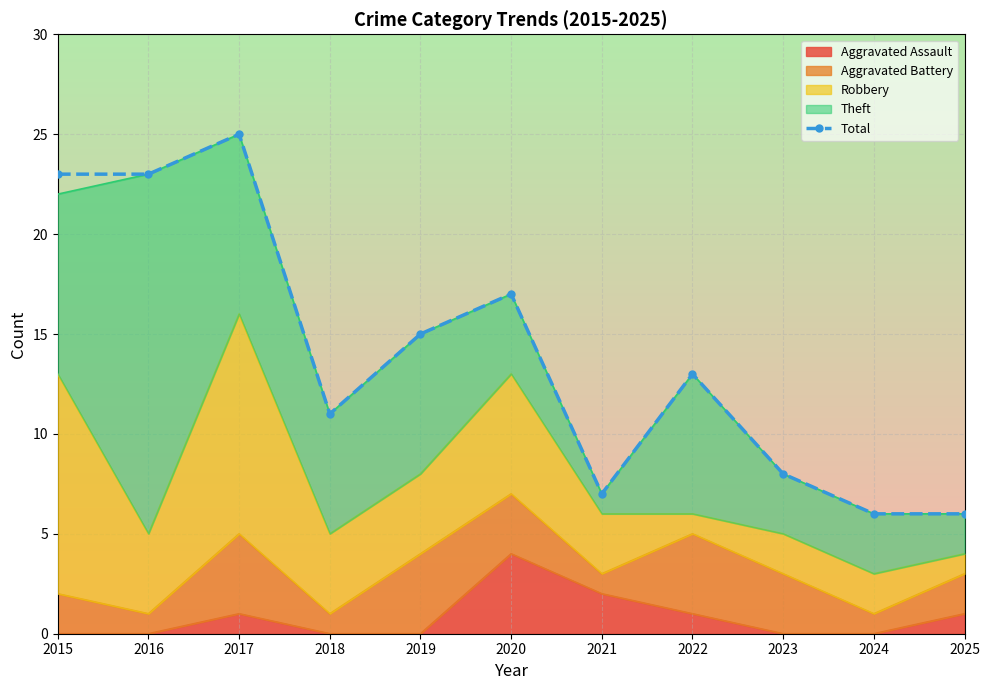

At which label does the data first exceed 13?

2015